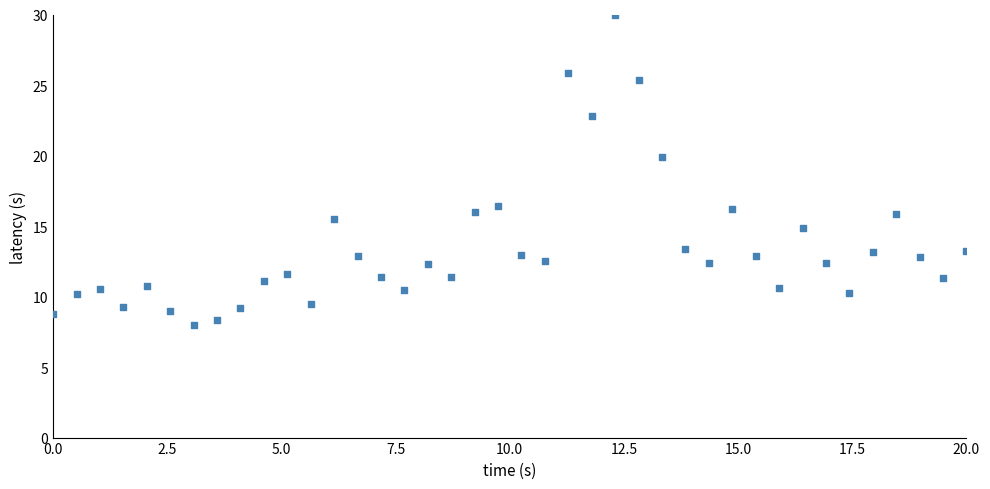

What is the range of Y values (max minus min)?

22.0